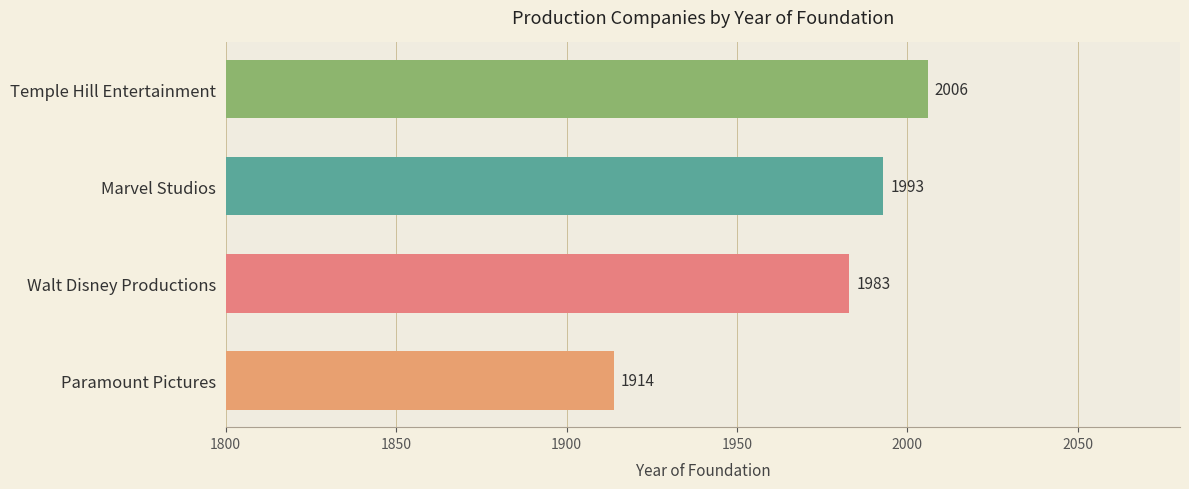

True or false: the data shows 3332 at Temple Hill Entertainment.

False